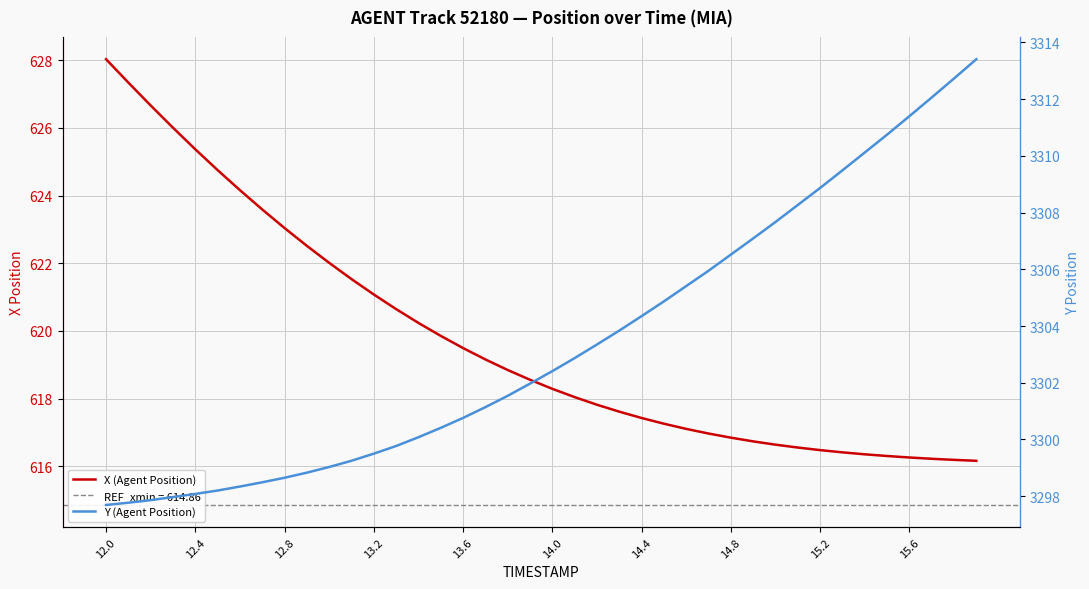

How many distinct data groups are displayed?

2